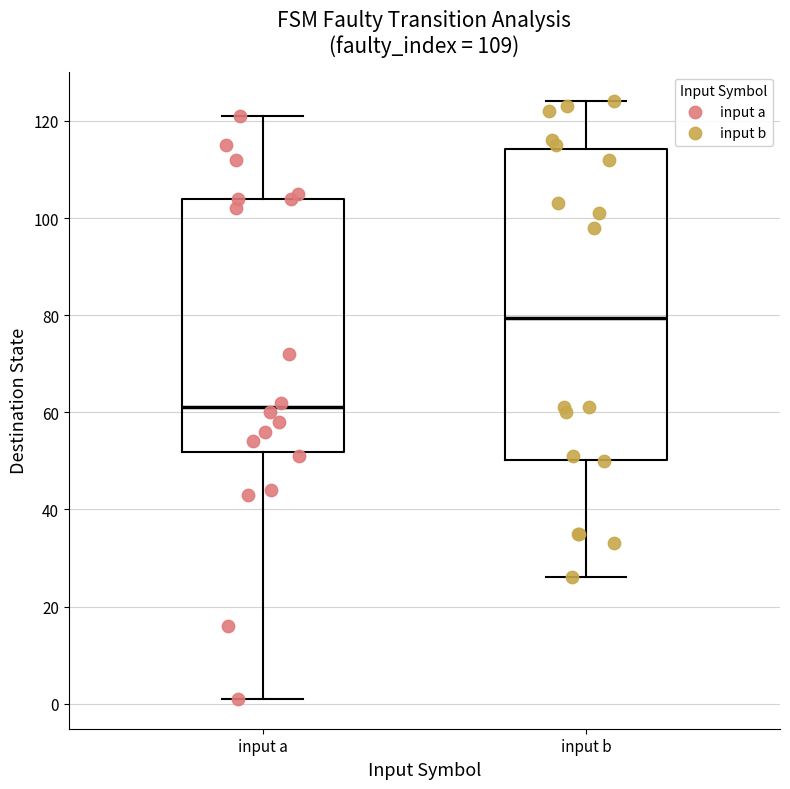

Reading left to right, read every box against the y-axis: the position of its median line, the range the box covers, and the ends of its whiskers. The values are not printed on the chart, so give them approximately, as read against the axis.

input a: median 62, box 52 to 104, whiskers 2 to 122
input b: median 80, box 50 to 114, whiskers 26 to 124